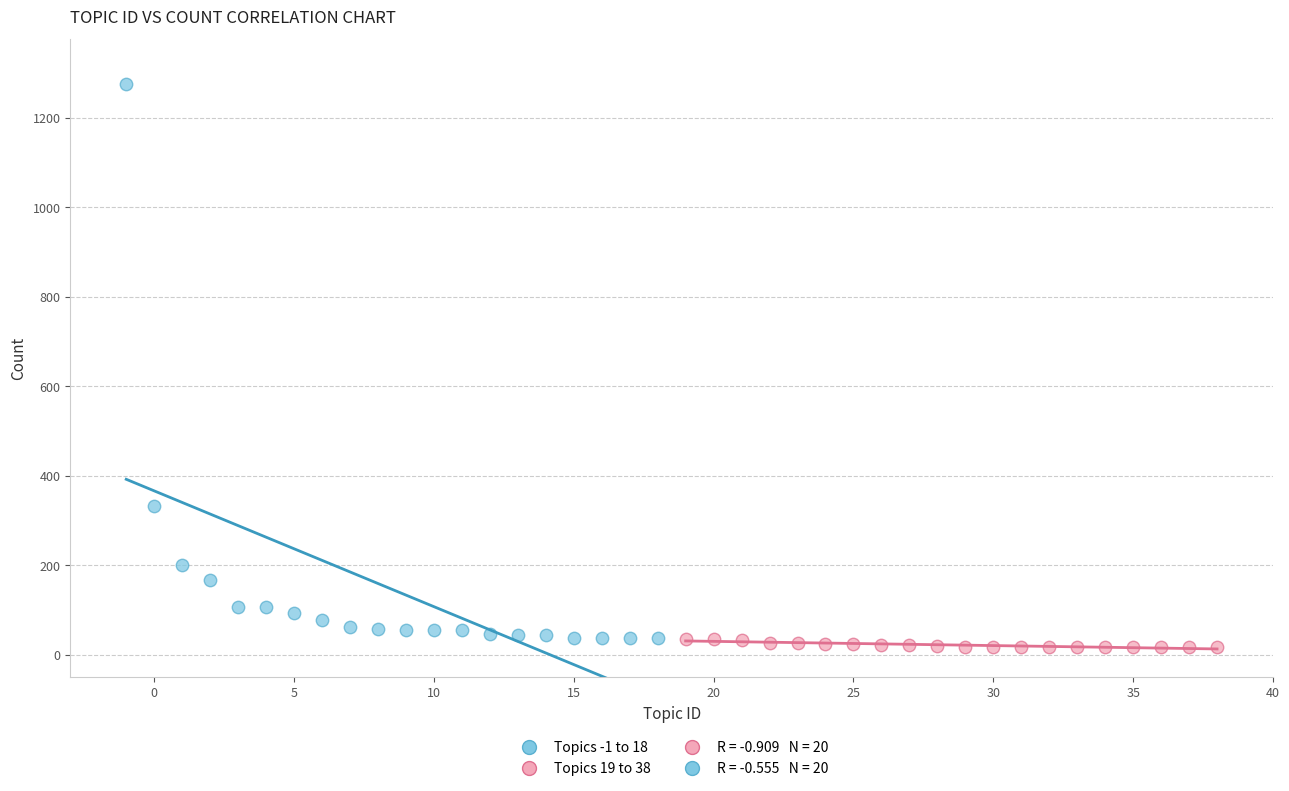

Which series has the largest Y range (max minus min)?

Topics -1 to 18